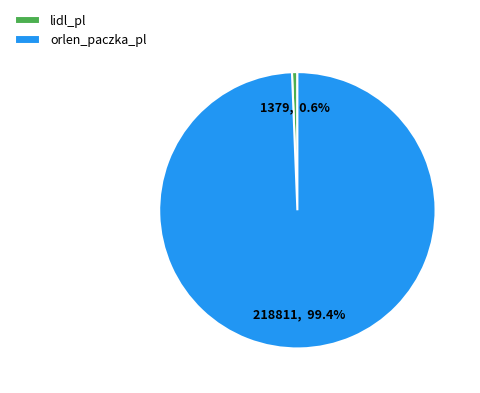

To the nearest percent, what is the combined percentage of lidl_pl and orlen_paczka_pl?

100%